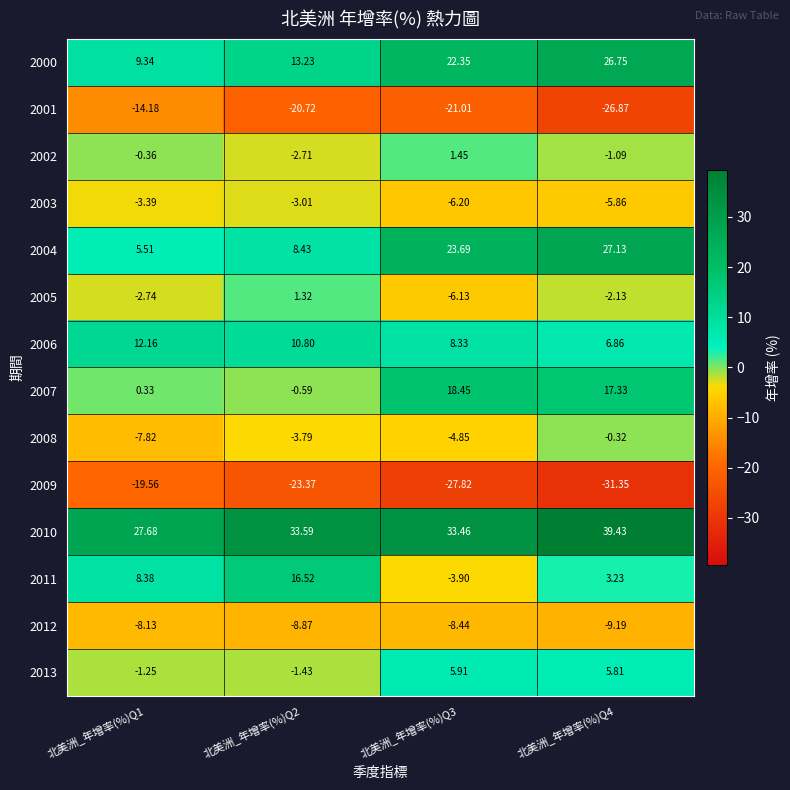

How many distinct data groups are displayed?

14